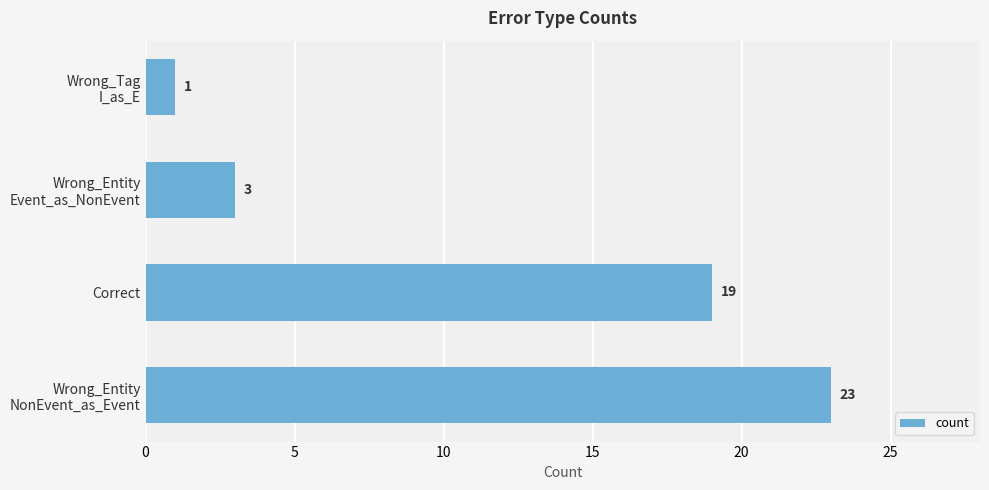

The chart shows a value of 29 at Correct. True or false?

False